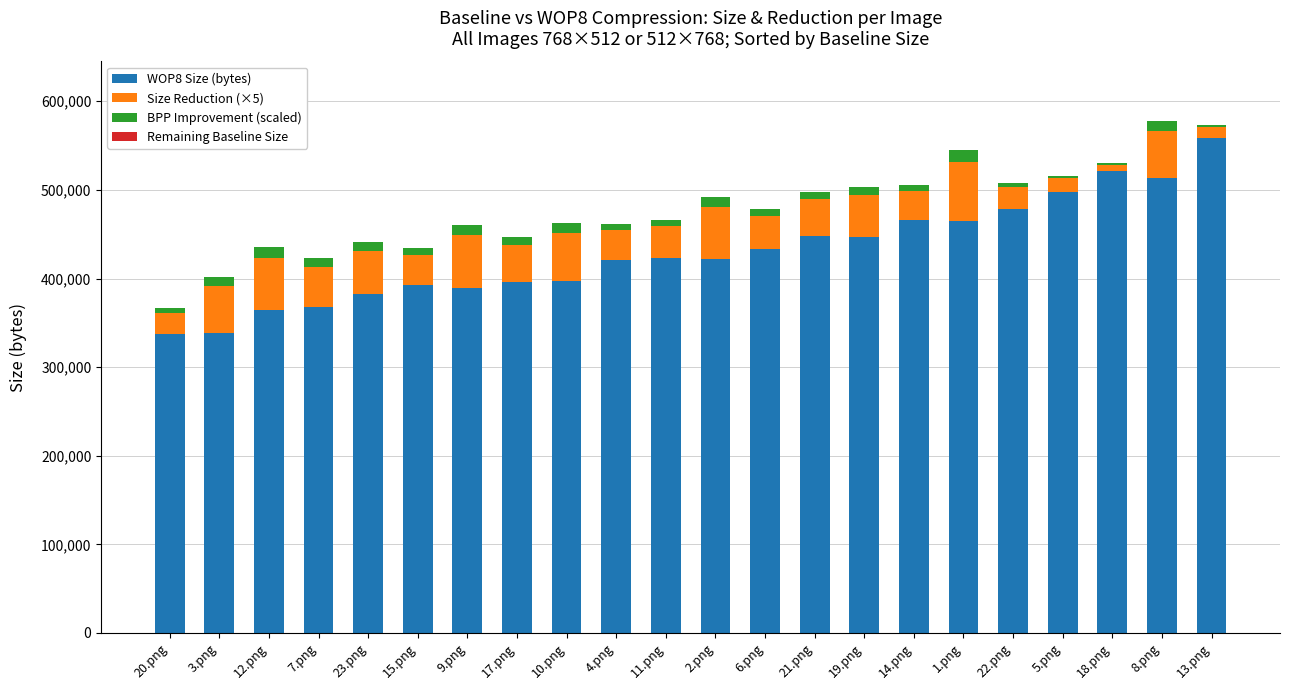

Does the chart contain stacked bars?

Yes